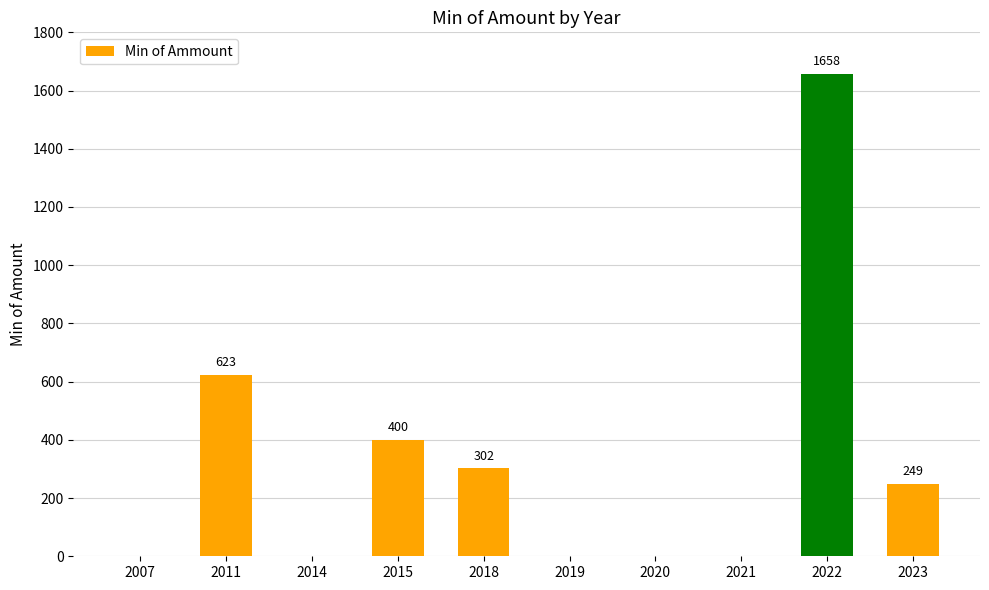

Reading left to right, what are all the values shown in this chart?

2007=0	2011=623	2014=0	2015=400	2018=302	2019=0	2020=0	2021=0	2022=1658	2023=249